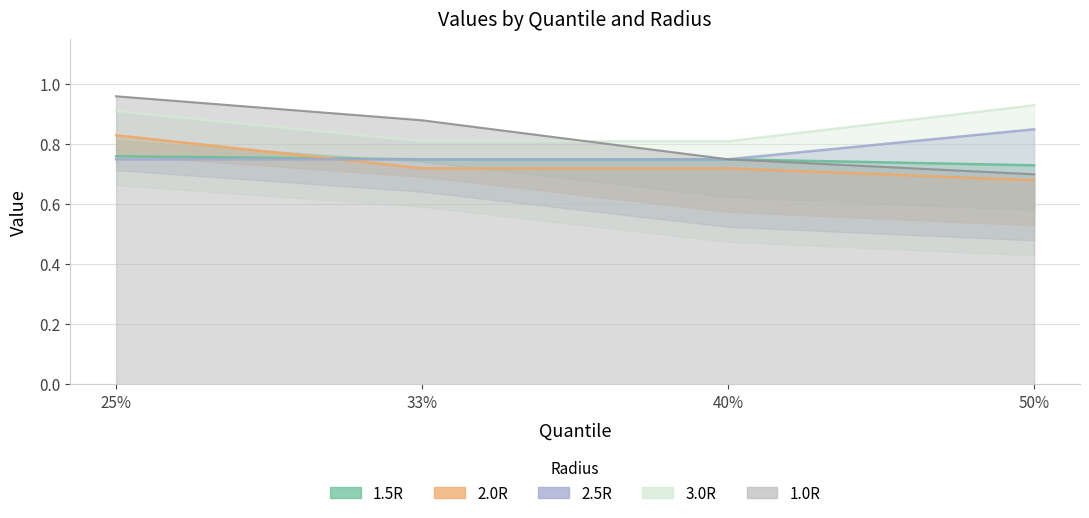

Rank the categories by 1.0R value from highest to lowest.

25%, 33%, 40%, 50%